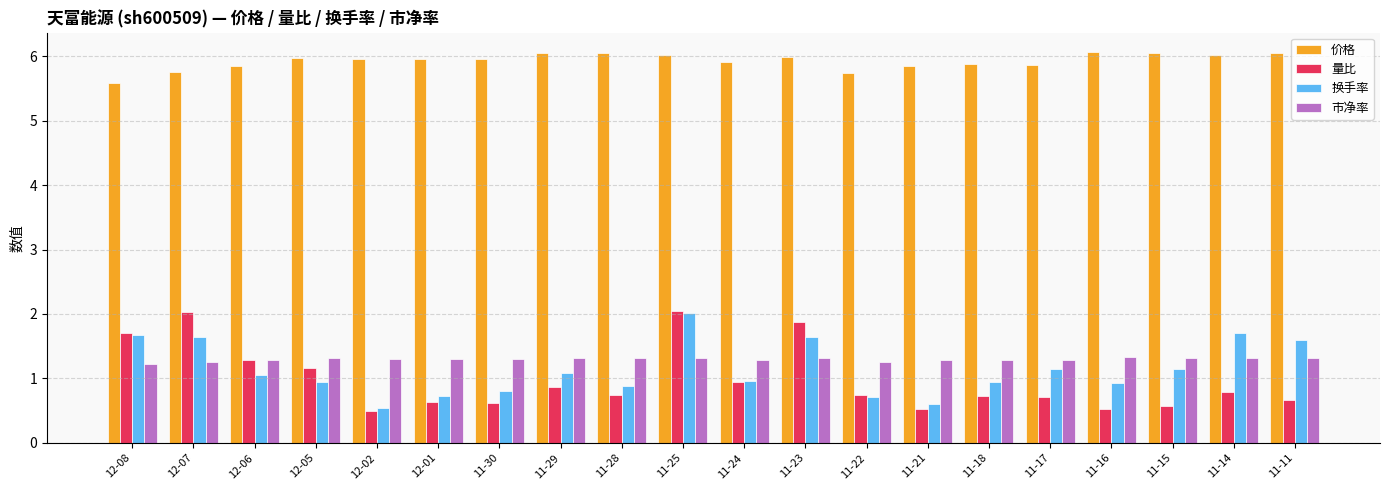

Which series has the largest range (max minus min)?

量比